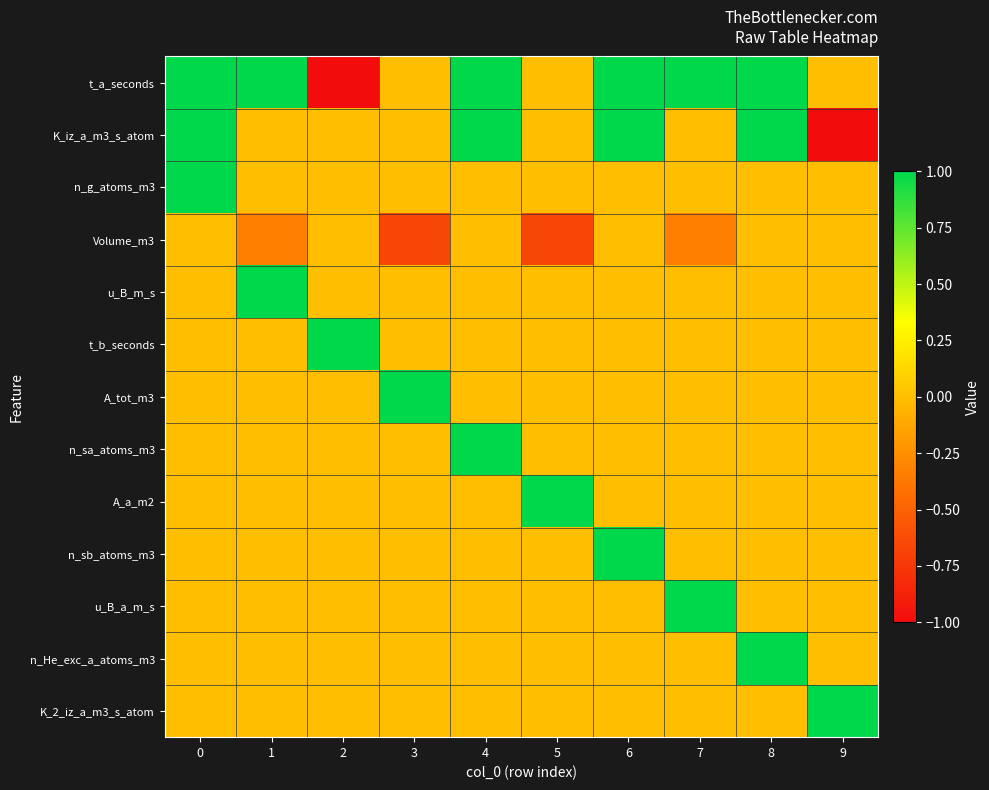

What is the difference between the highest and lowest values at 0?

1.0